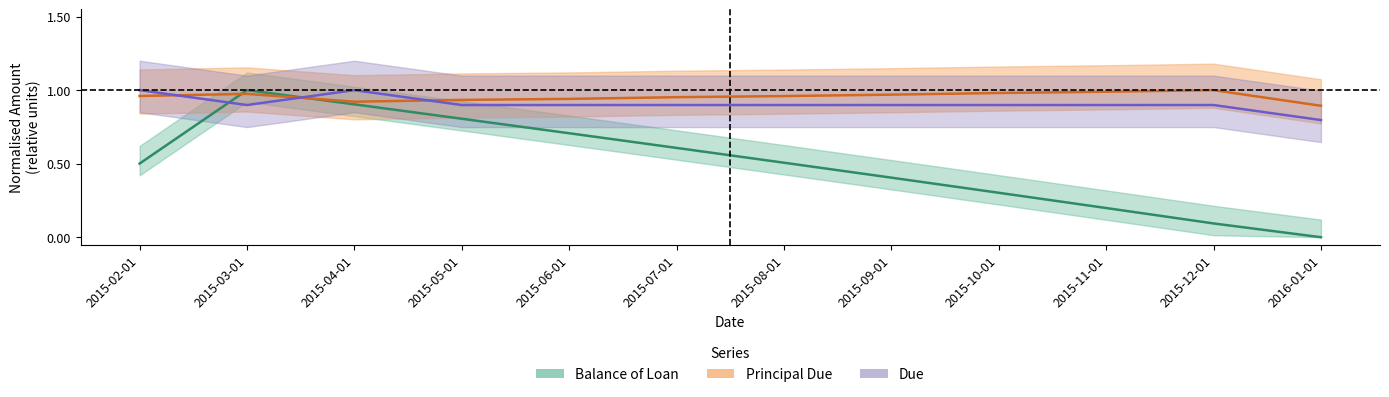

What are all the series names shown in the legend?

Balance of Loan, Principal Due, Due